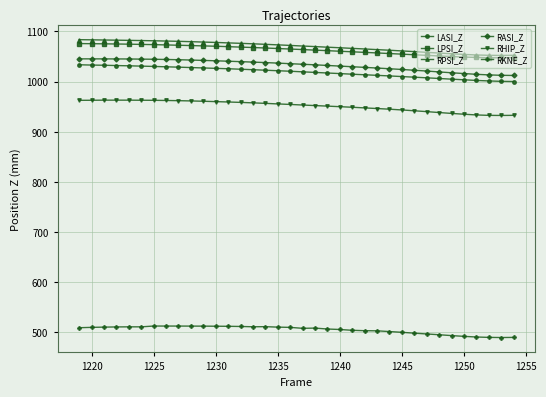

What is the maximum value for RKNE_Z?

512.6